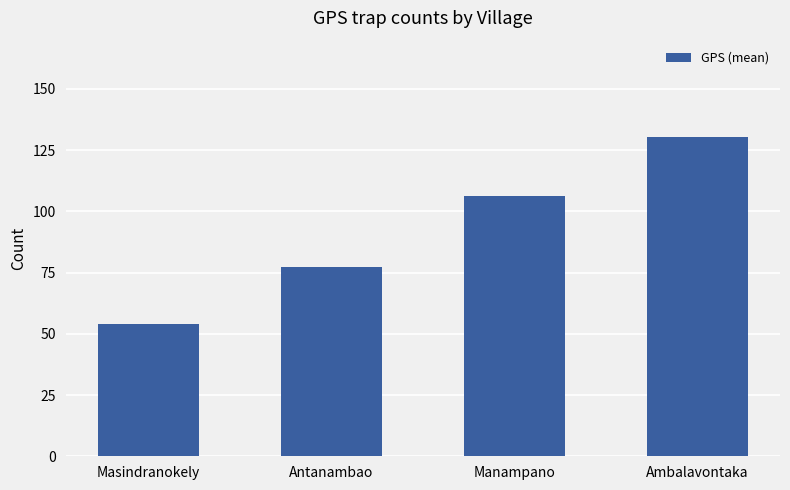

Which category has the lowest value across all series?

Masindranokely